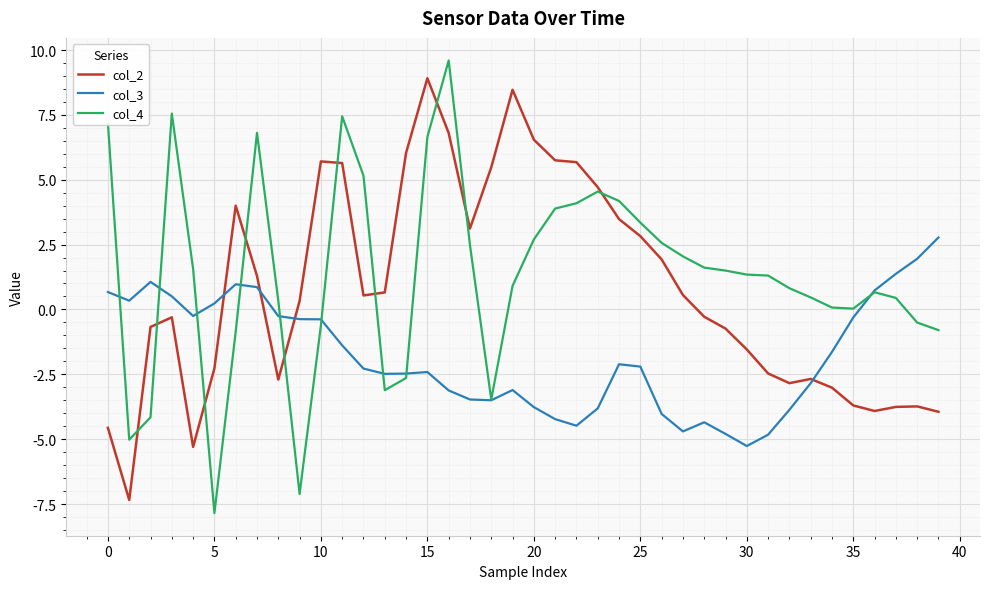

What is the maximum value for col_4?

9.6